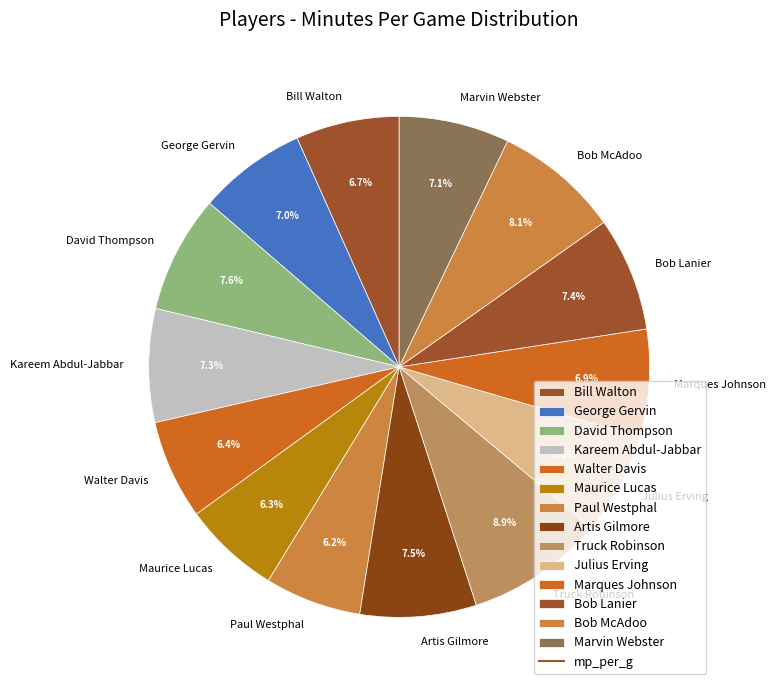

What is the largest slice in the pie chart?

Truck Robinson